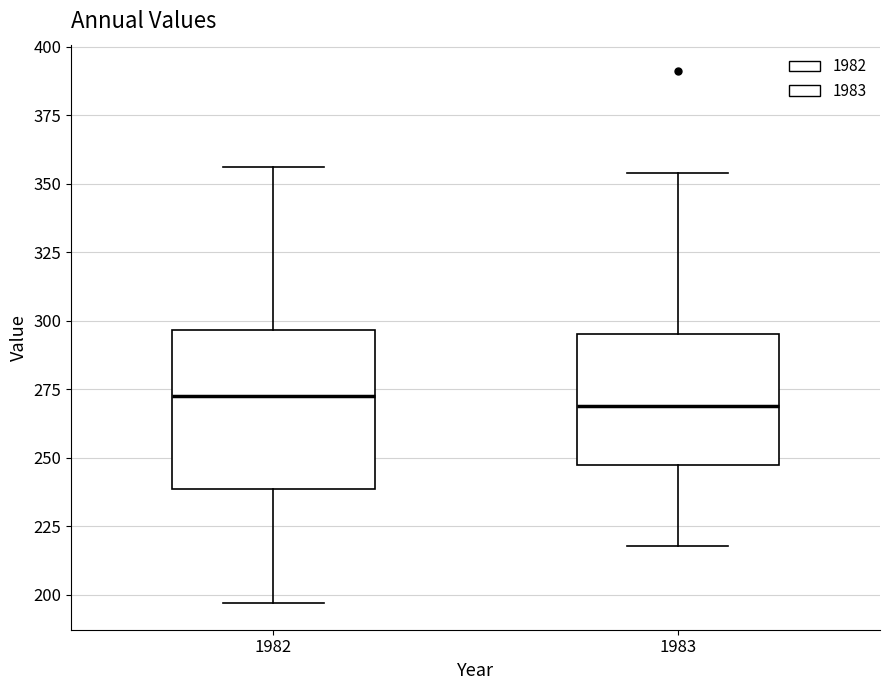

Which box is the tallest, from its lower edge to its upper edge?

1982